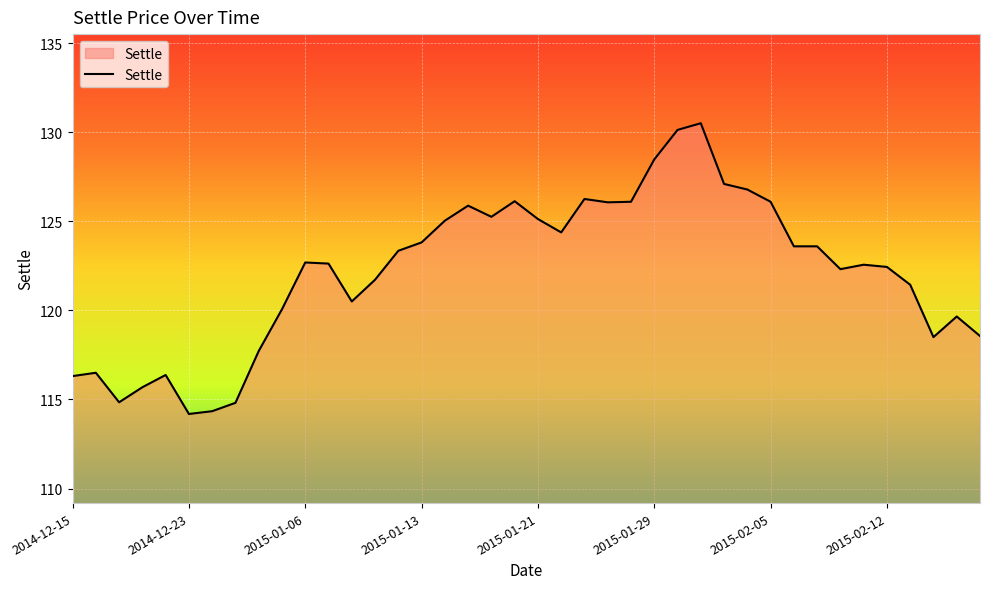

Does the chart display data point markers on the line(s)?

No